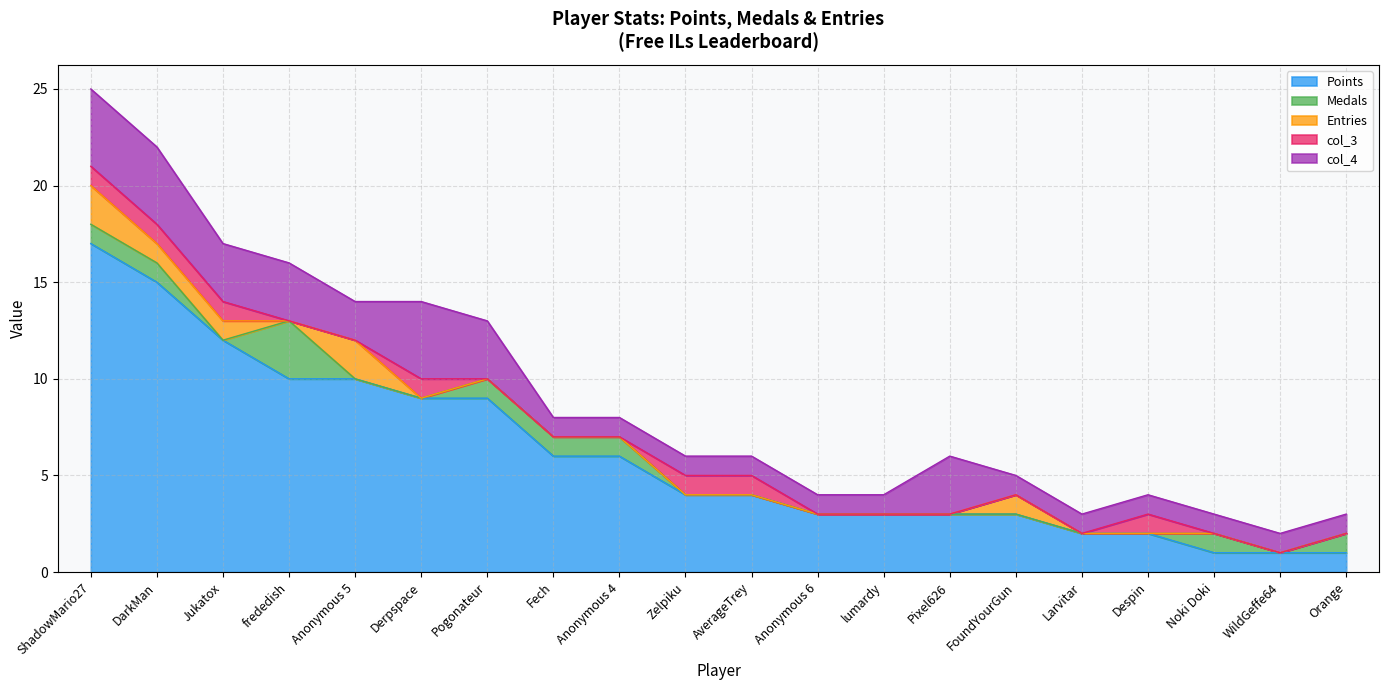

Which series has the widest spread of values?

Points